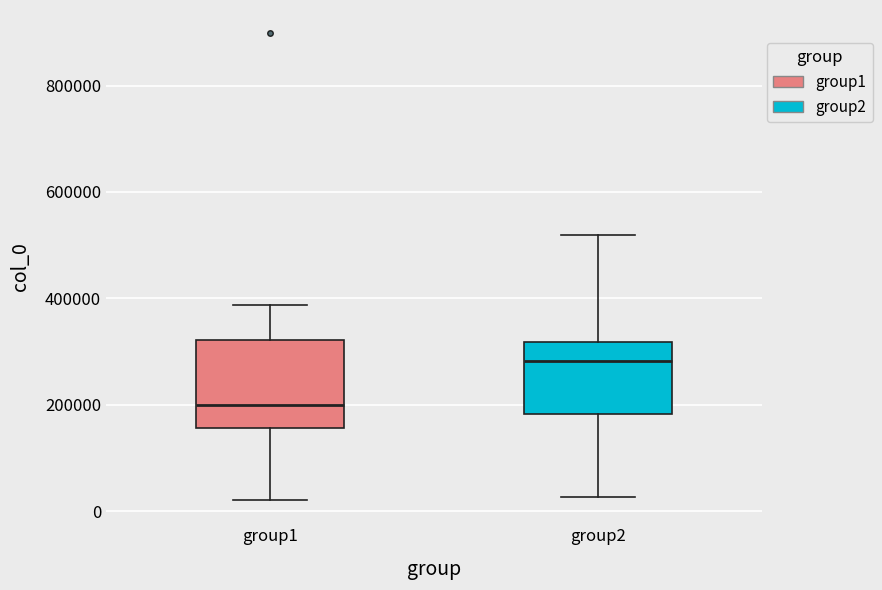

Where is the lower edge of the box for group2 on the y-axis? The values are not printed on the chart, so give them approximately, as read against the axis.

180000